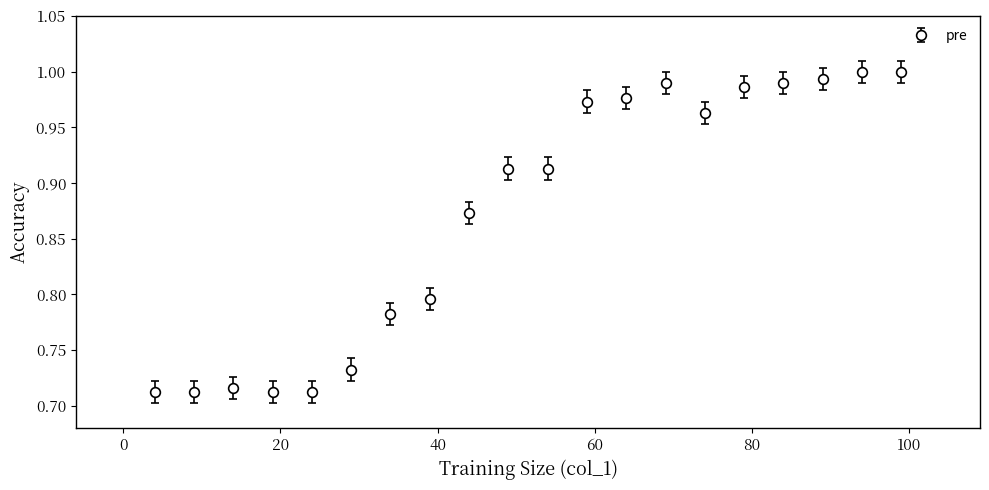

True or false: there are more than 1 points higher than both neighbors.

True